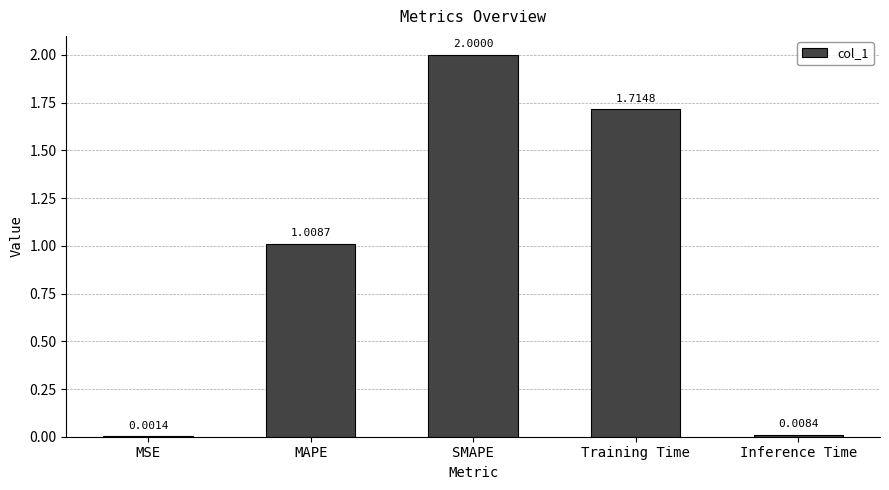

Which has a higher value, MAPE or Inference Time?

MAPE